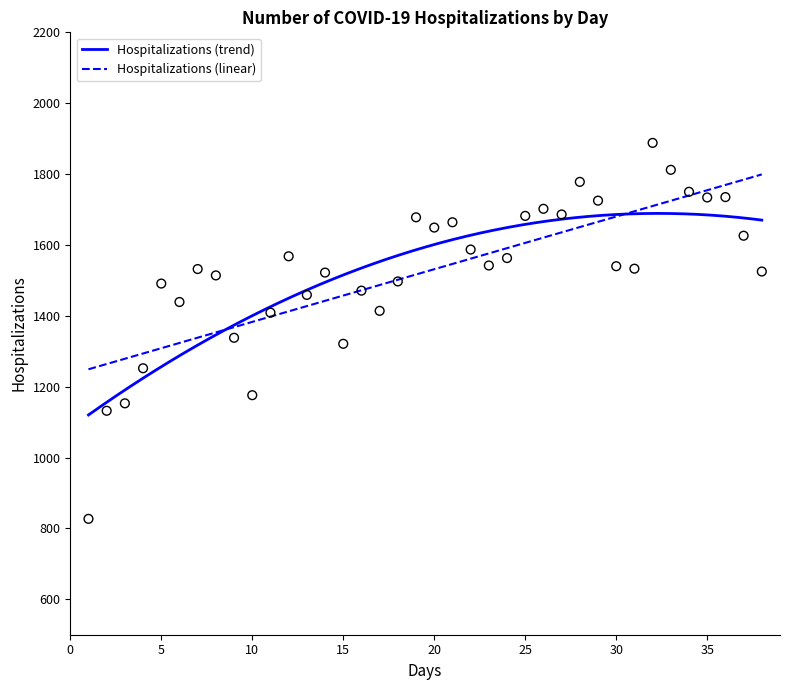

Approximately how many times larger is the value at 2020/04/23 compared to 2020/04/15?

1.1